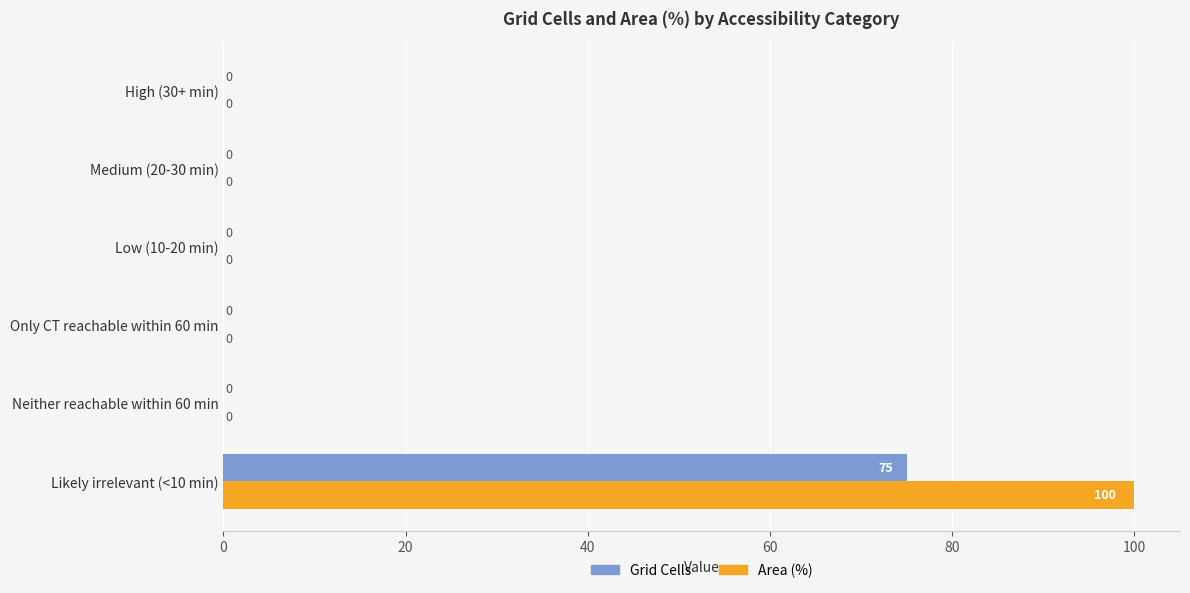

Which series has the largest total across all categories?

Area (%)